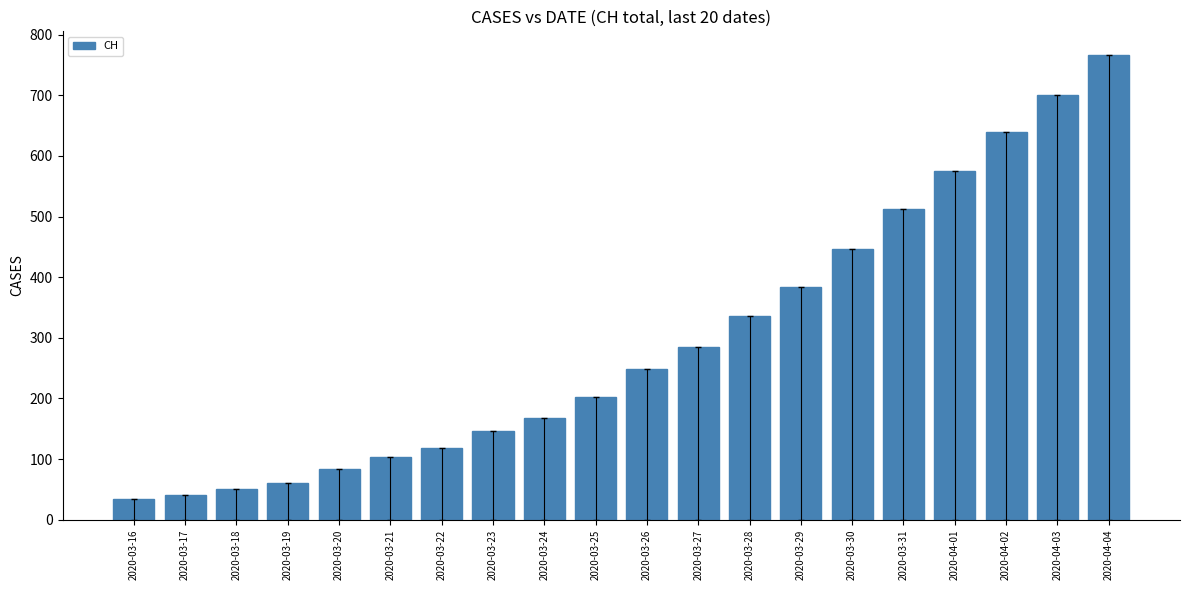

What is the value of the 4th bar from the left?

60